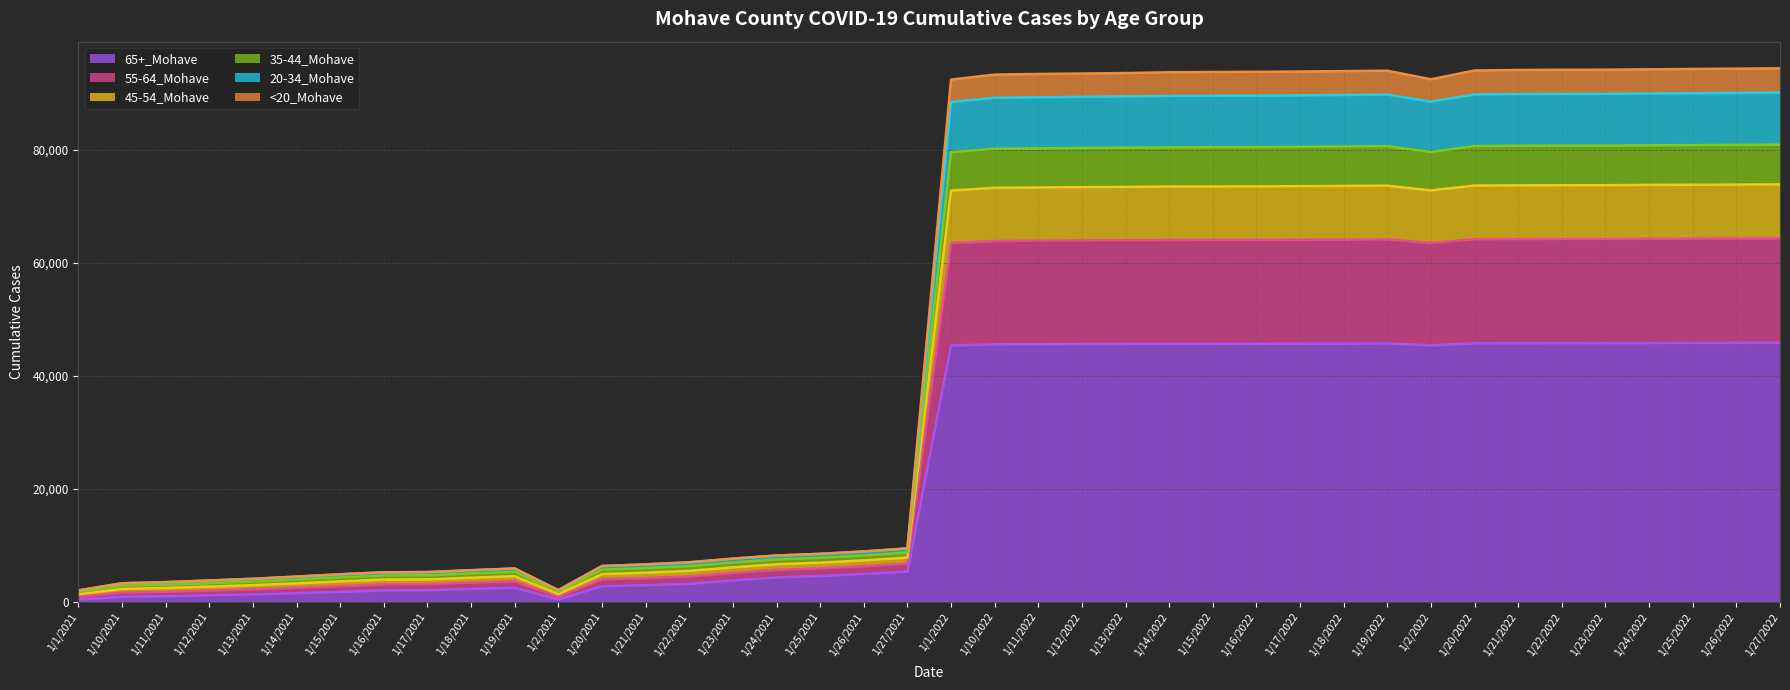

What are all the series names shown in the legend?

65+_Mohave, 55-64_Mohave, 45-54_Mohave, 35-44_Mohave, 20-34_Mohave, <20_Mohave